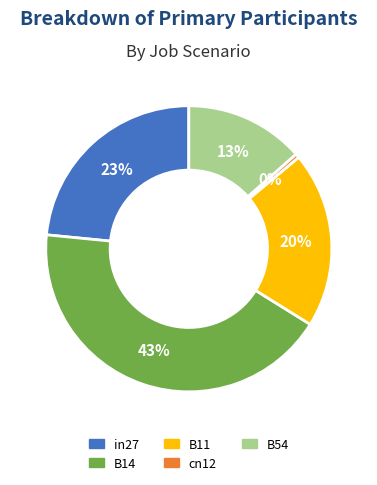

Is the sum of B11 and B14 greater than half?

Yes